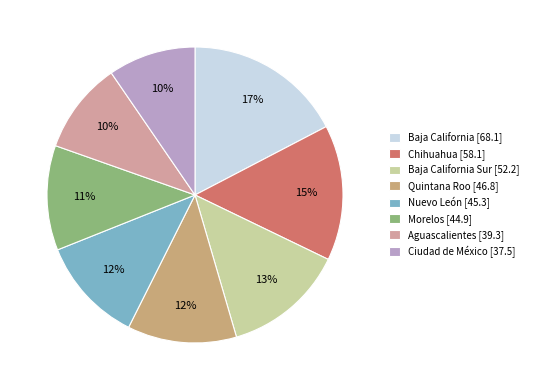

Which slice is the largest?

Baja California [68.1]